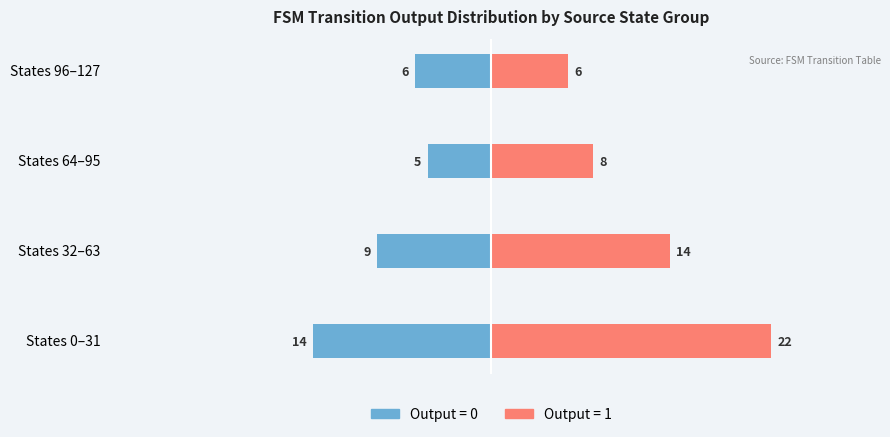

Count the number of categories in the chart.

4